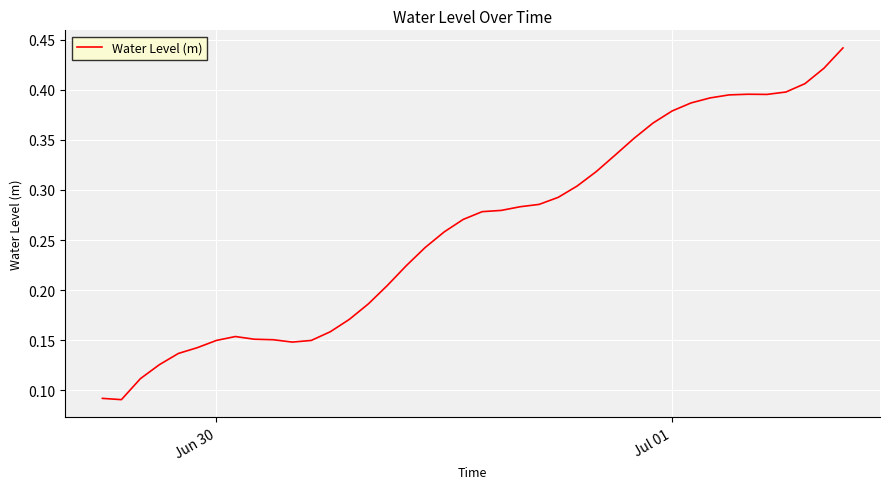

True or false: there are more than 2 points higher than both neighbors.

False